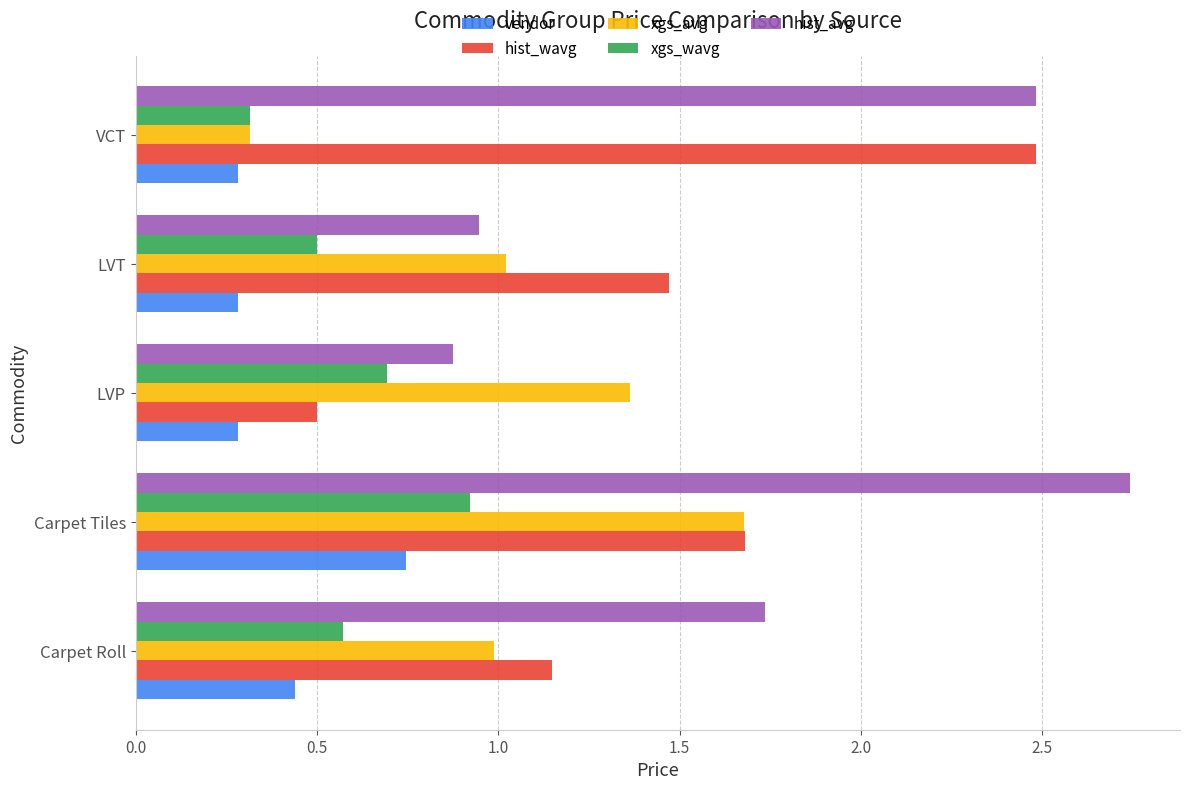

What is the difference between the hist_wavg values at Carpet Tiles and LVP?

1.2